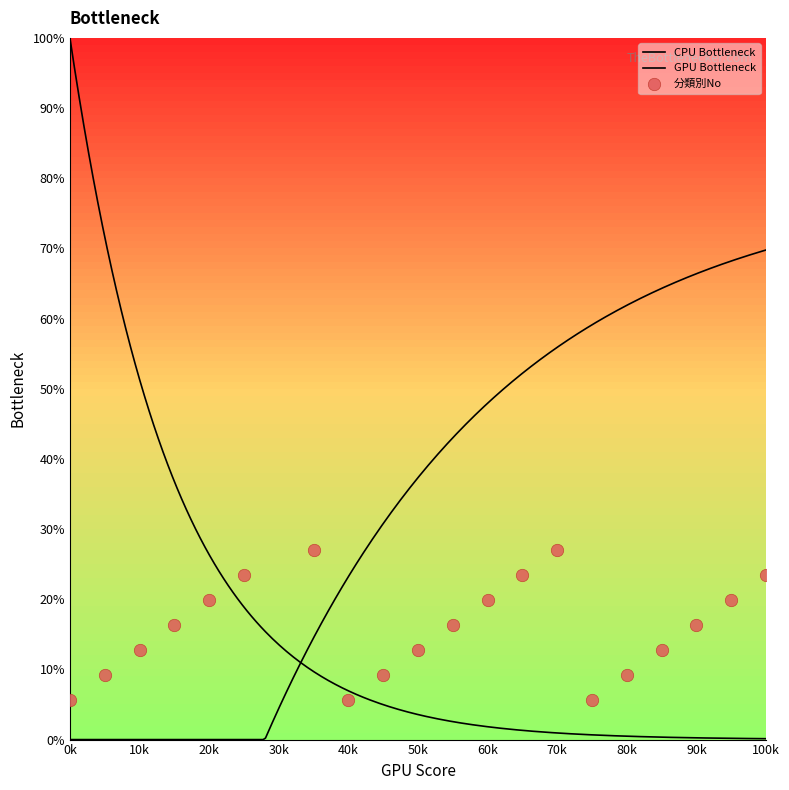

Between 3 and 10, which is larger?

3